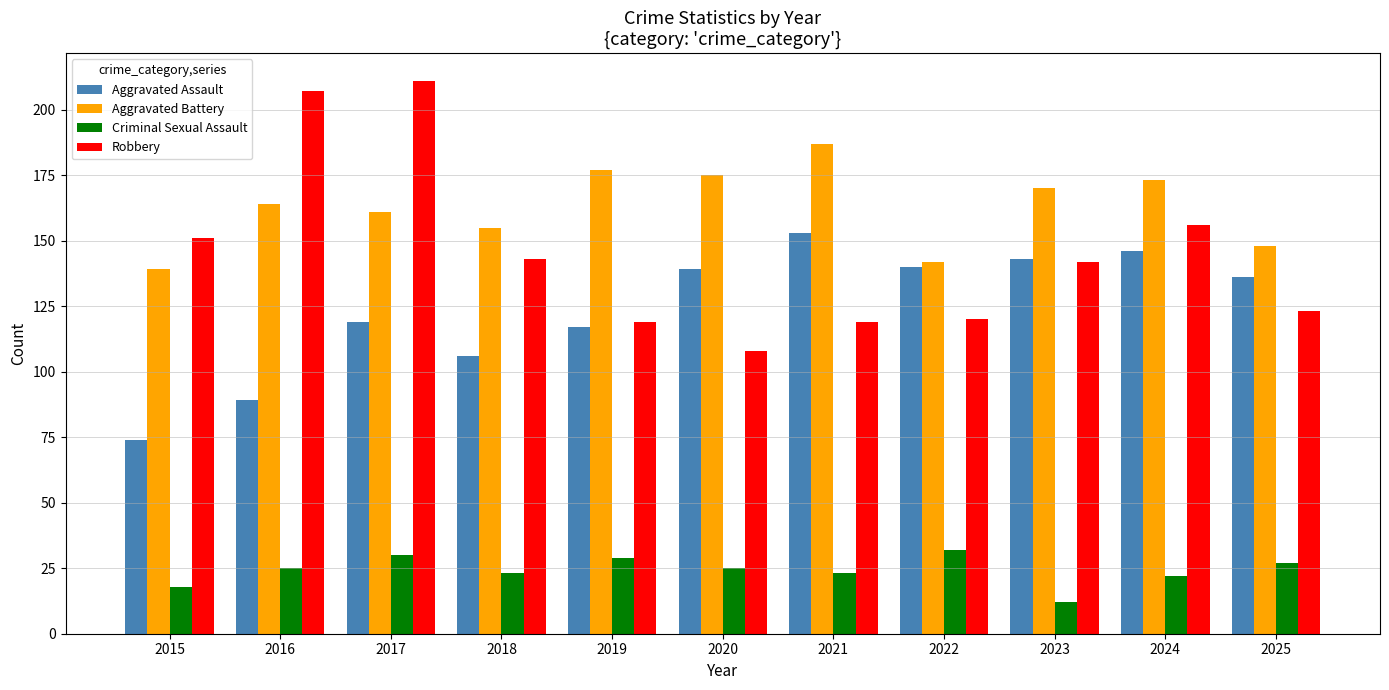

Rank the series by their maximum value, from highest to lowest.

Robbery, Aggravated Battery, Aggravated Assault, Criminal Sexual Assault